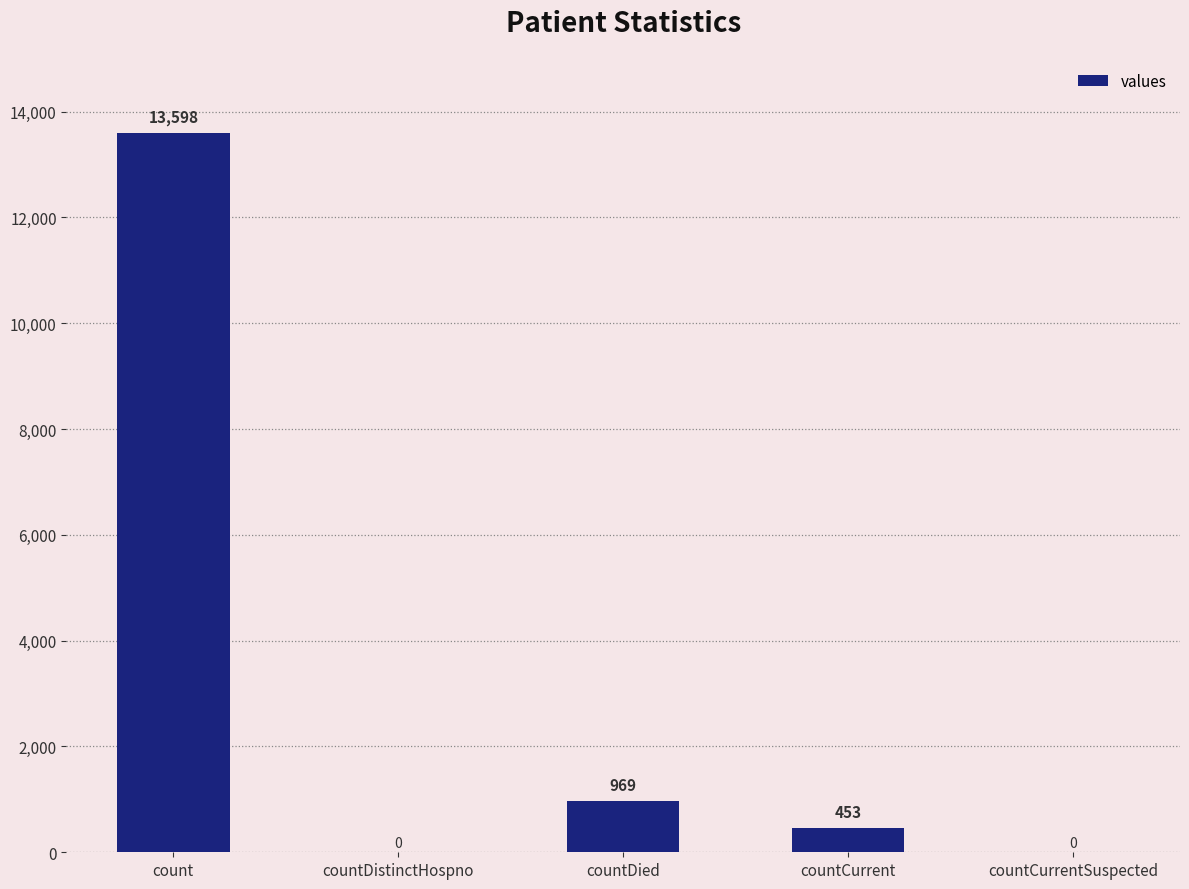

At which category does the chart reach its peak across all series?

count